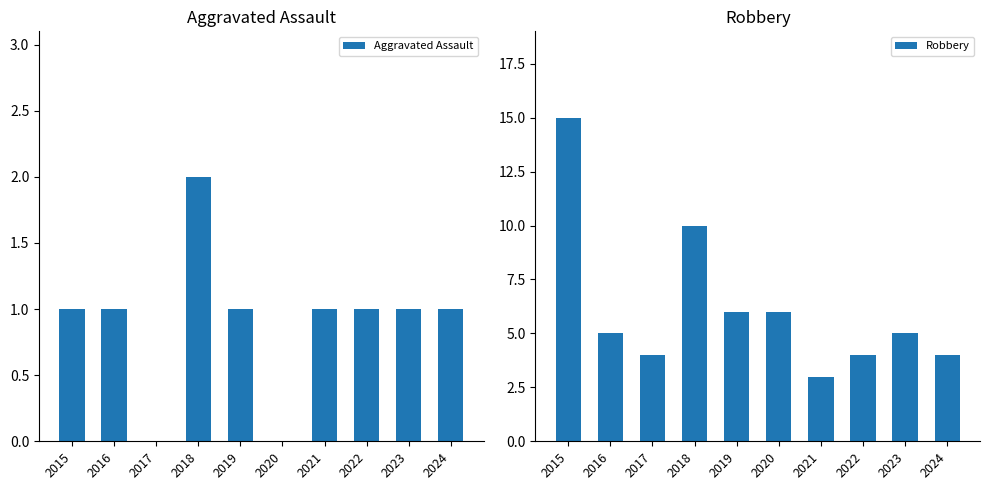

The value of Aggravated Assault at 2017 is -1. True or false?

False